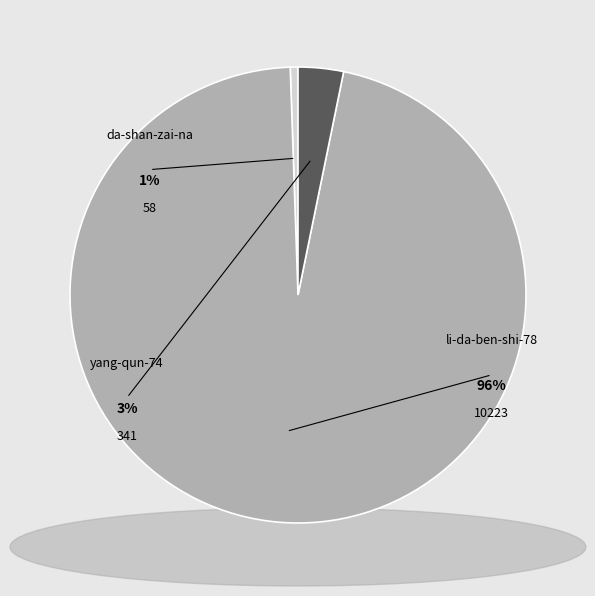

What is the majority slice?

li-da-ben-shi-78